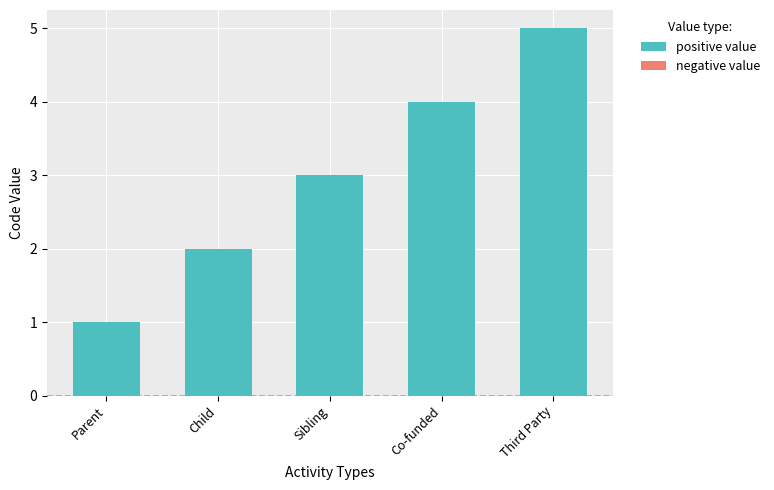

How many series are shown in this chart?

1